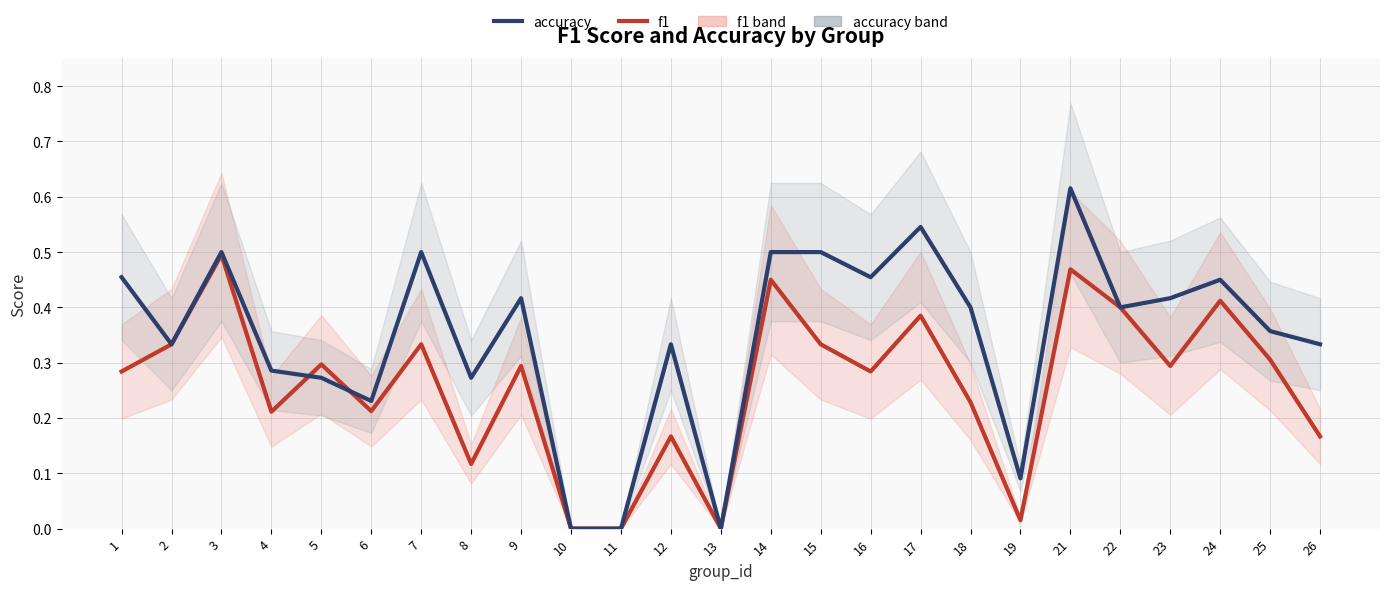

What is the difference between the maximum and minimum values in the f1 series?

0.5